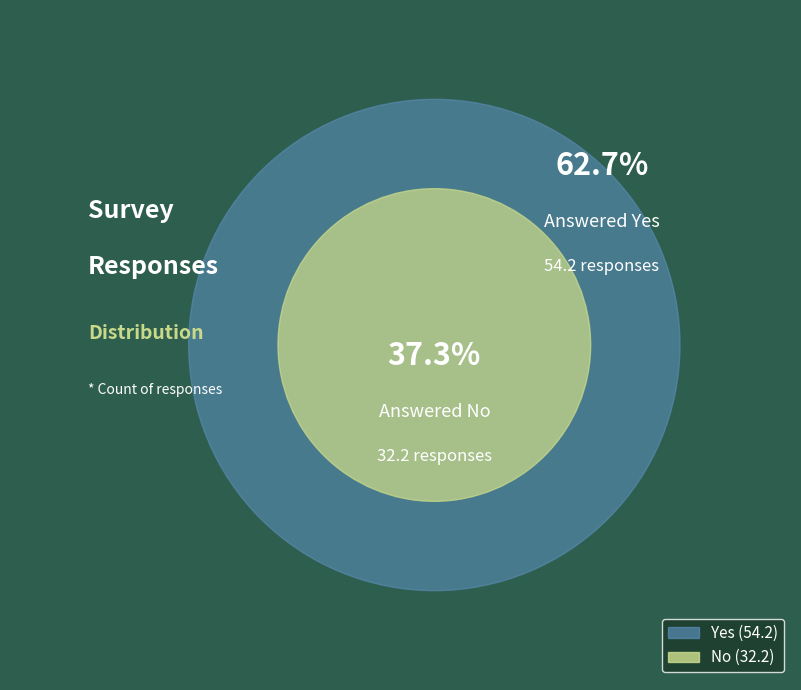

To the nearest percent, what percentage of the pie is No?

37%